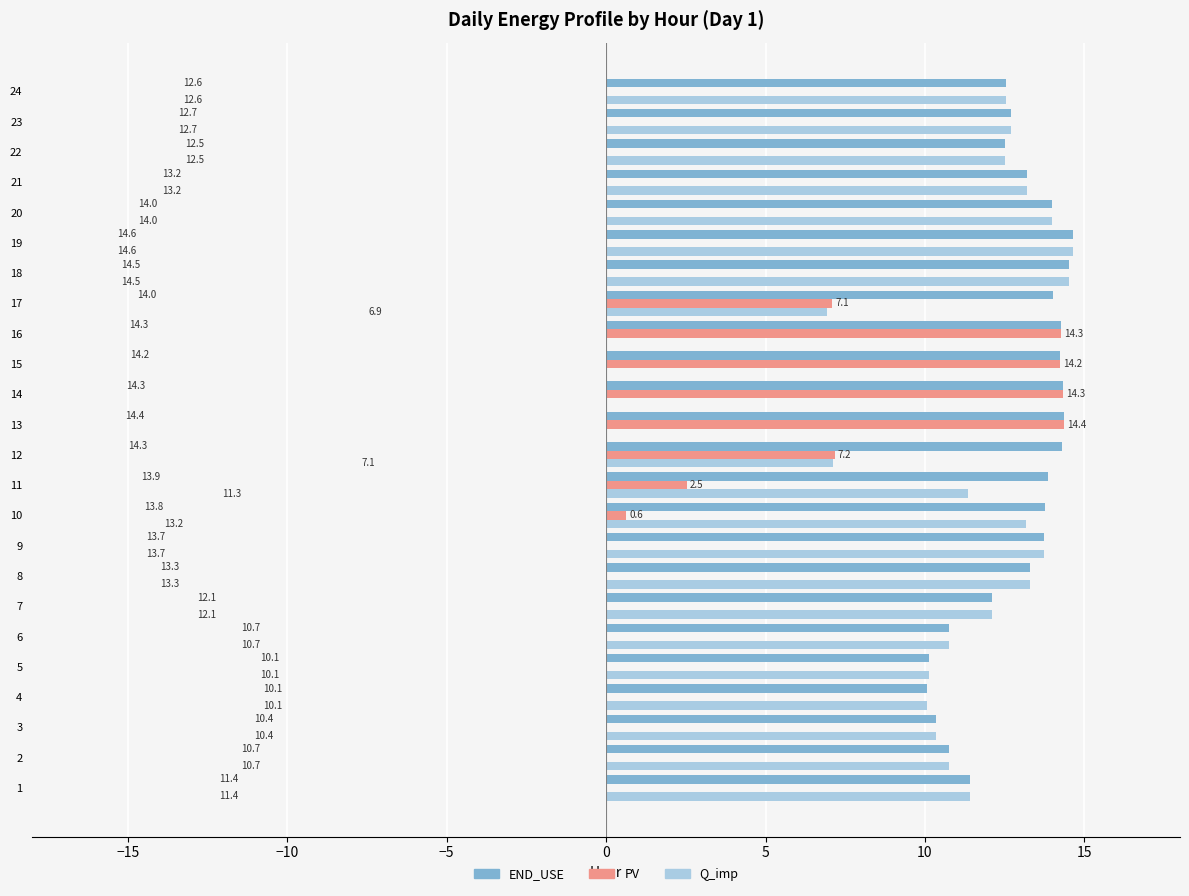

At which label does PV reach its peak?

13